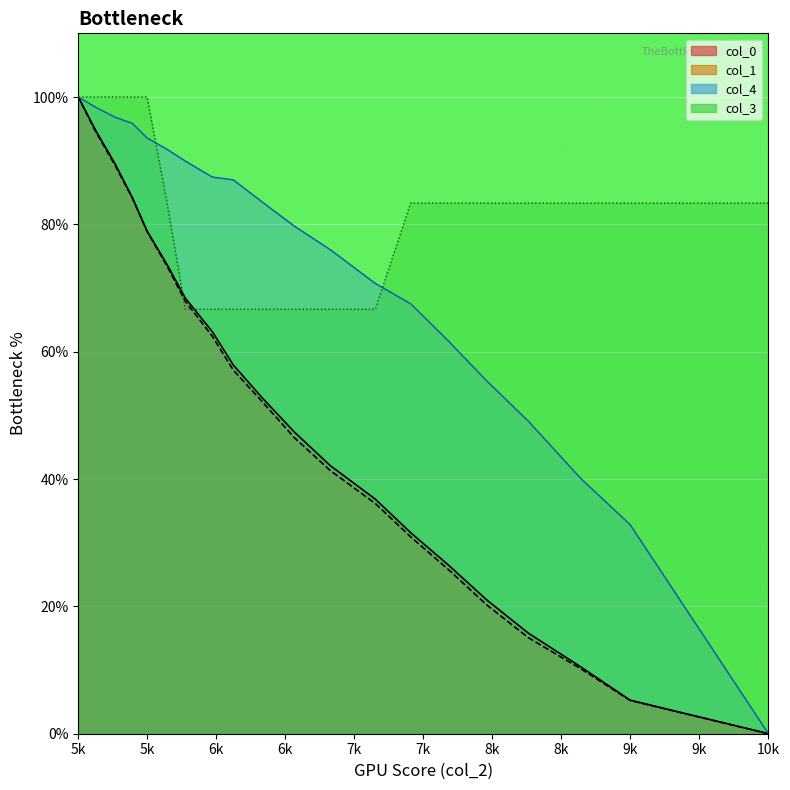

At which label does col_1 reach its minimum?

10k